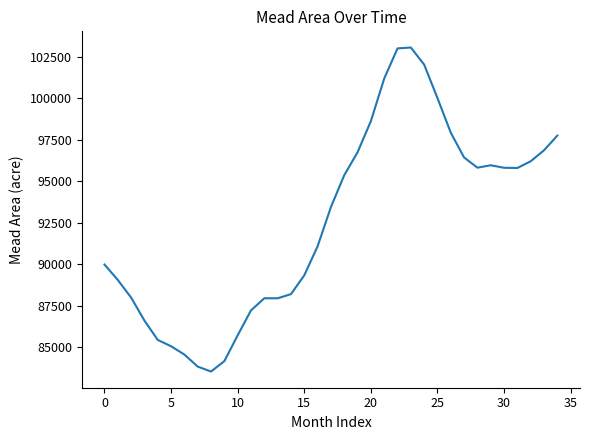

How many values exceed 93433?

18